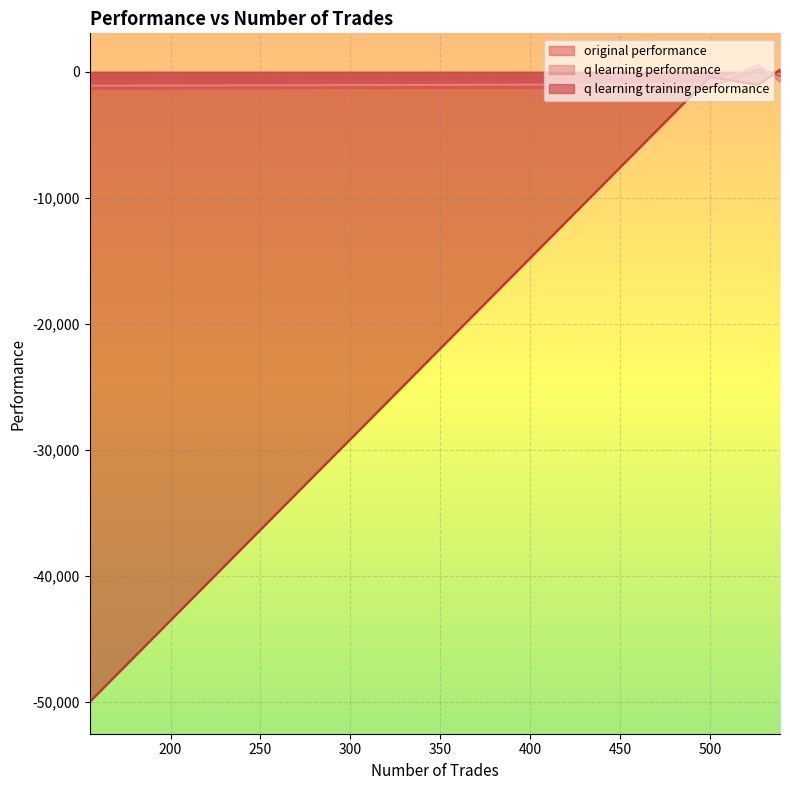

What is the minimum value shown in the chart?

-50000.0